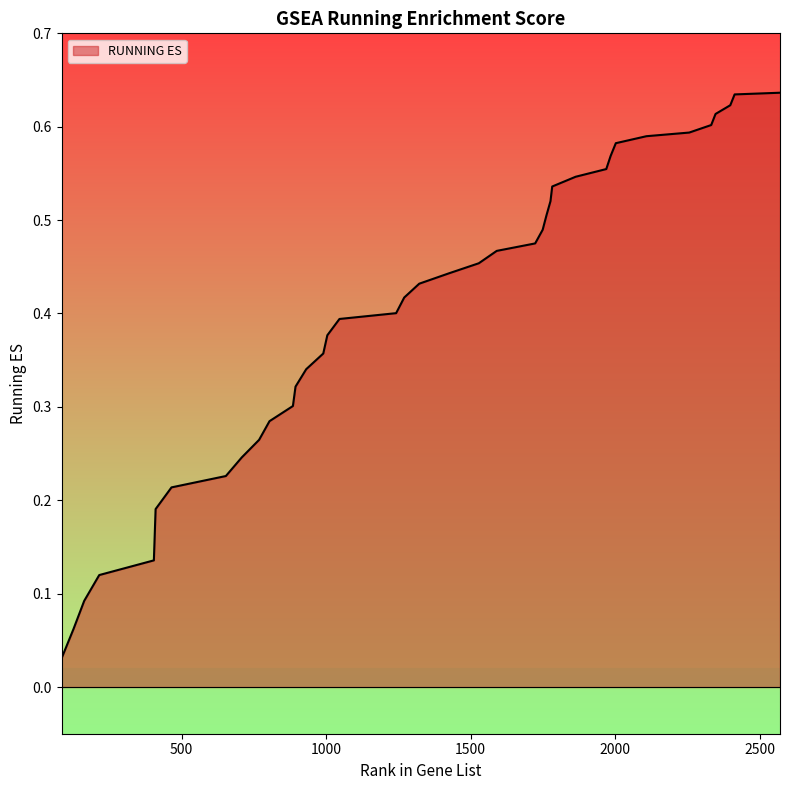

What is the value of the 33rd point from the left?

0.6